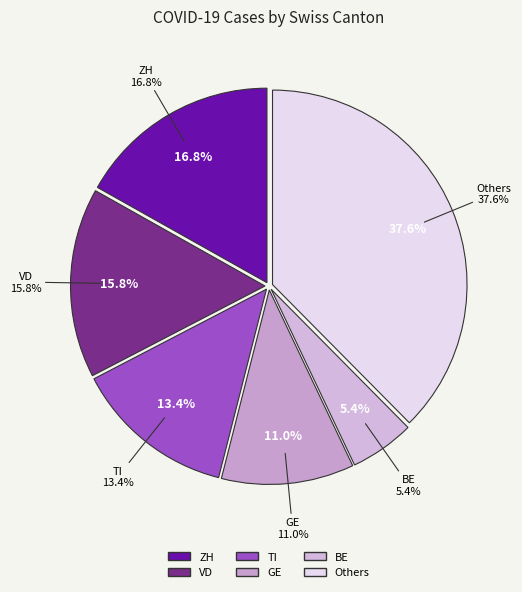

Does SH represent more than half of the total?

No